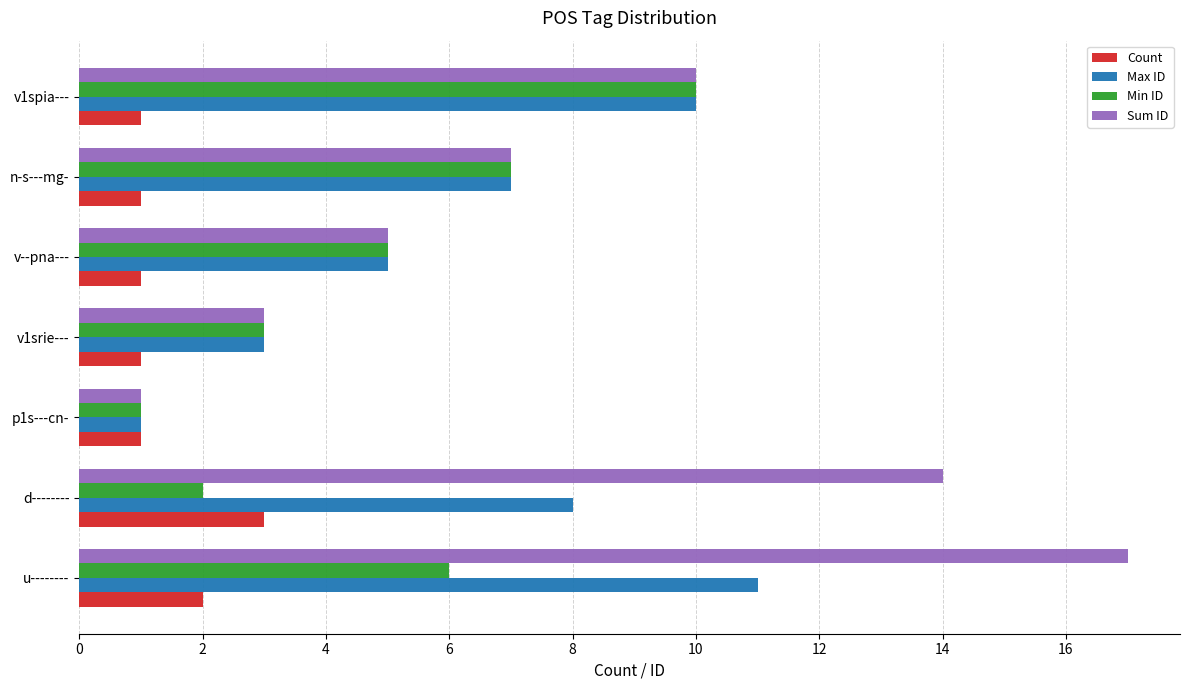

The value of Sum ID at v--pna--- is 5. True or false?

True